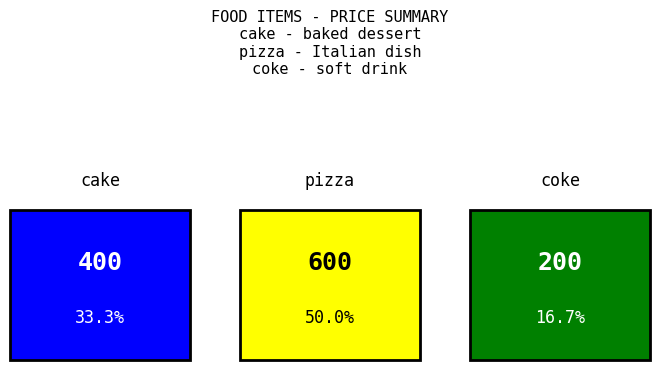

What is the label of the 3rd bar from the left?

coke